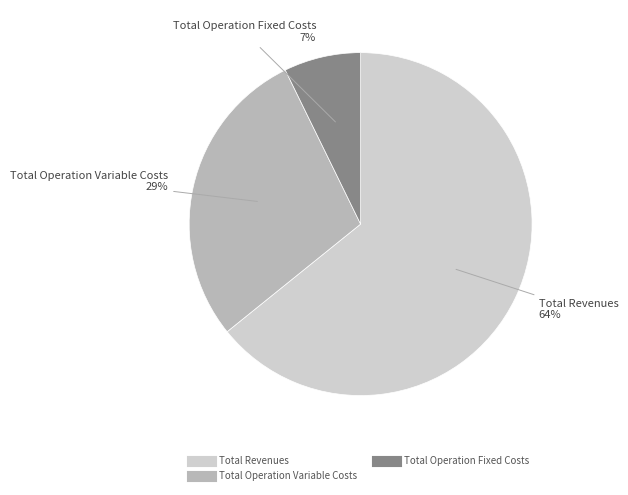

Does any single category account for the majority?

Yes